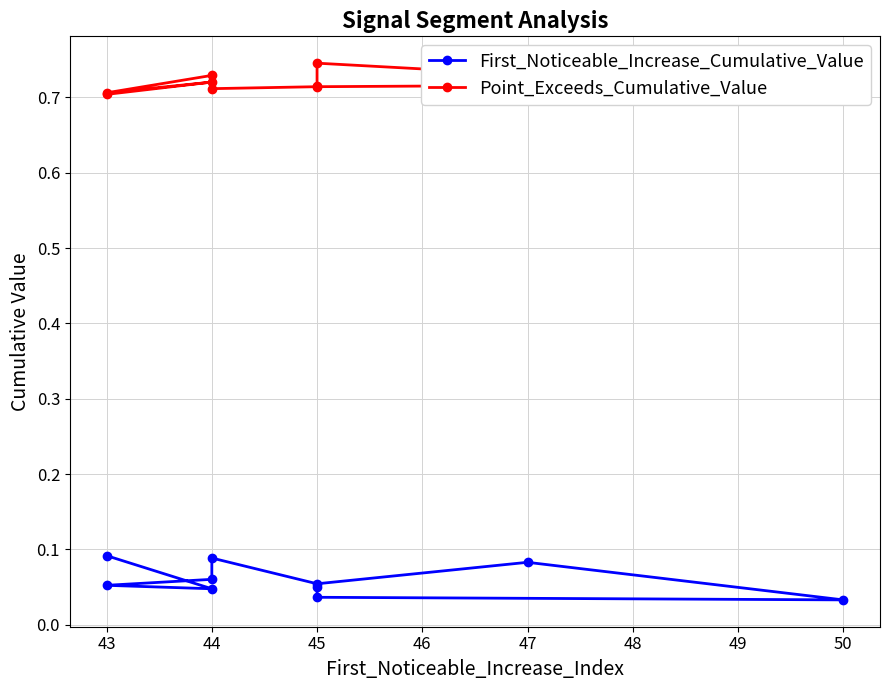

True or false: First_Noticeable_Increase_Cumulative_Value and Point_Exceeds_Cumulative_Value cross at least once.

False